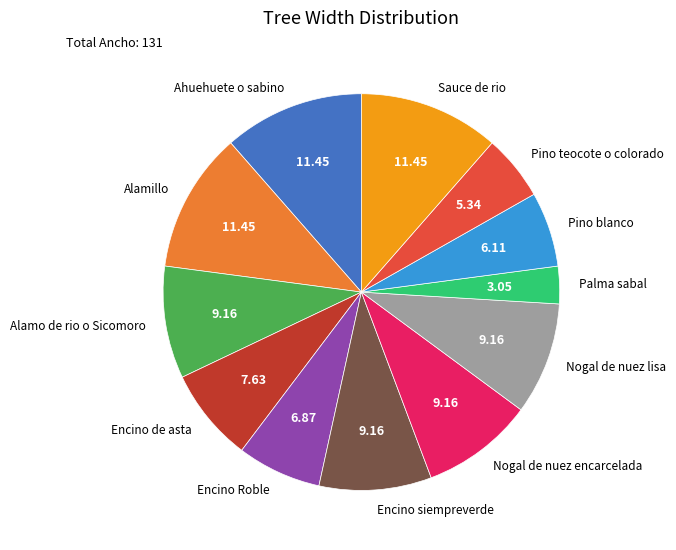

Is it true that Encino siempreverde is 9% of the pie?

True